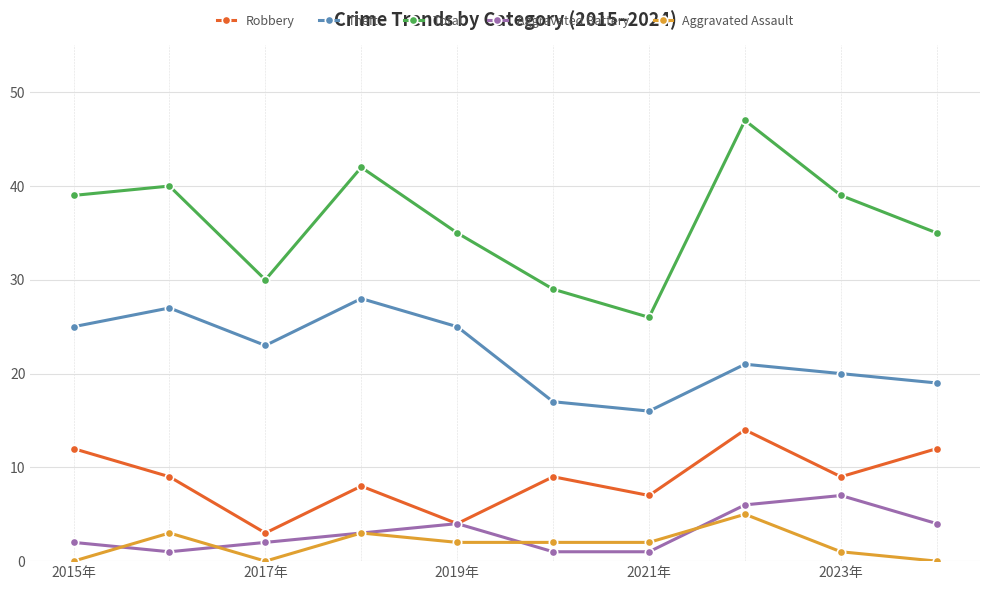

Rank the series by their maximum value, from lowest to highest.

Aggravated Assault, Aggravated Battery, Robbery, Theft, Total